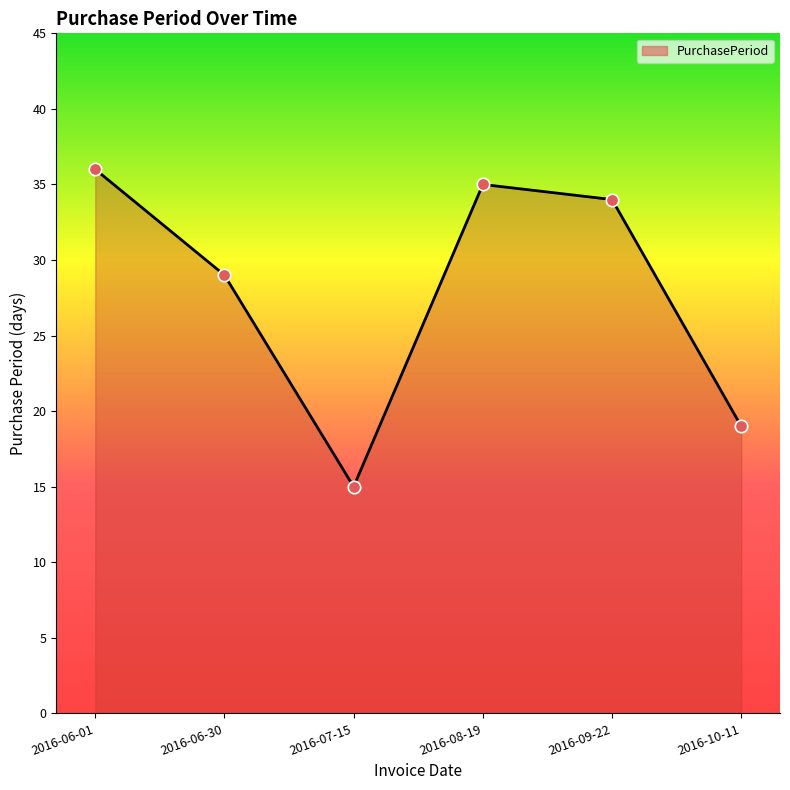

What is the change in value from 2016-06-01 to 2016-10-11?

-17